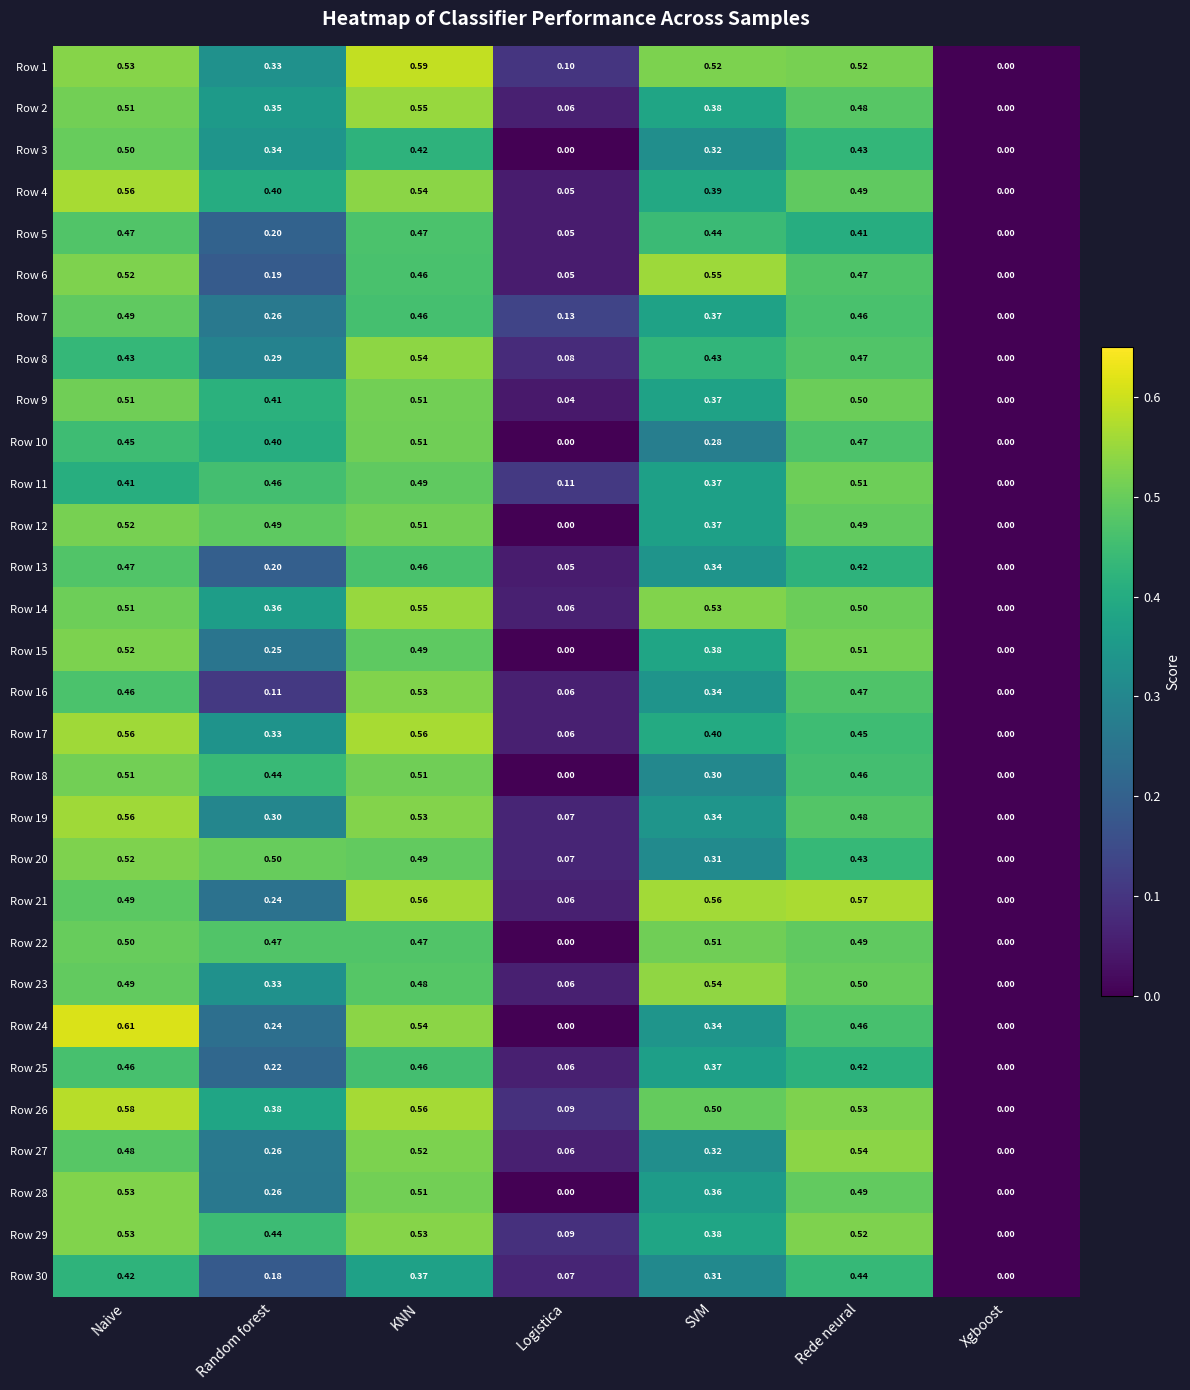

At which category is the sum across all series the highest?

KNN